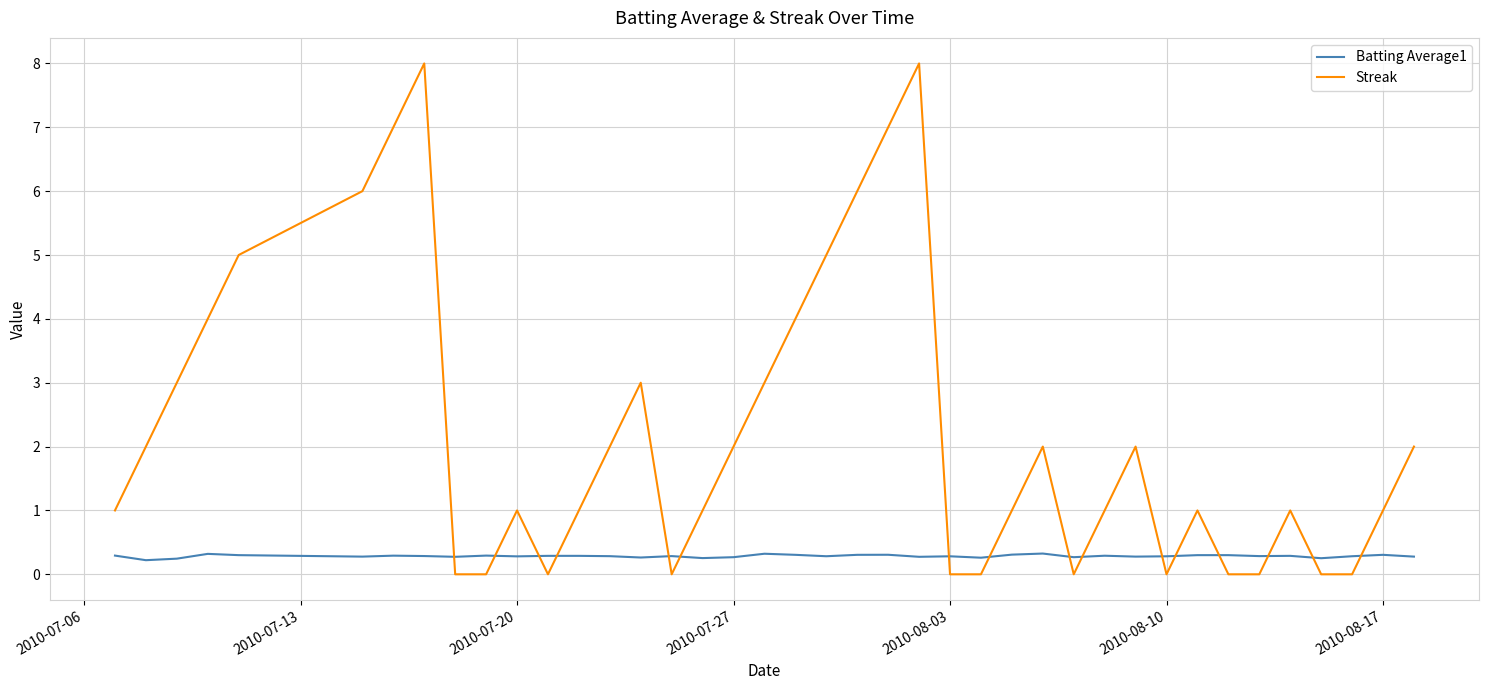

What is the maximum value for Streak?

8.0